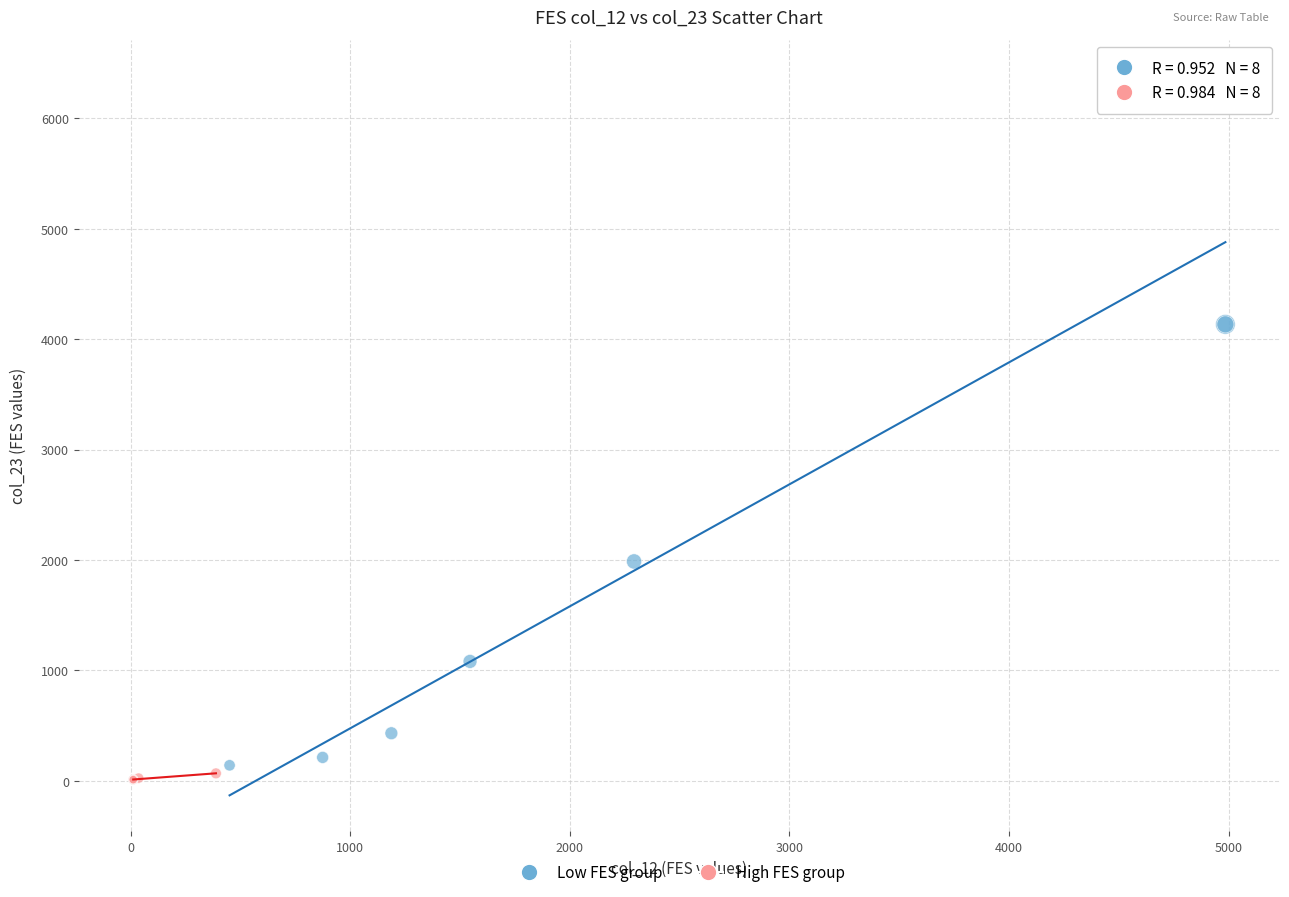

Which series has the largest Y range (max minus min)?

Low FES group